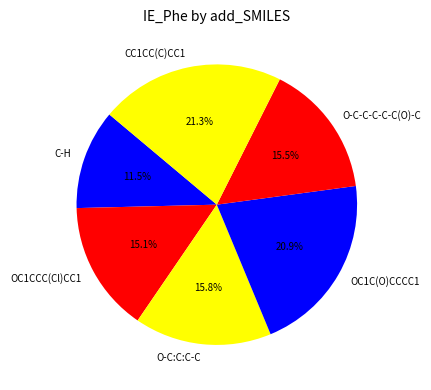

Count the number of slices in the pie.

6